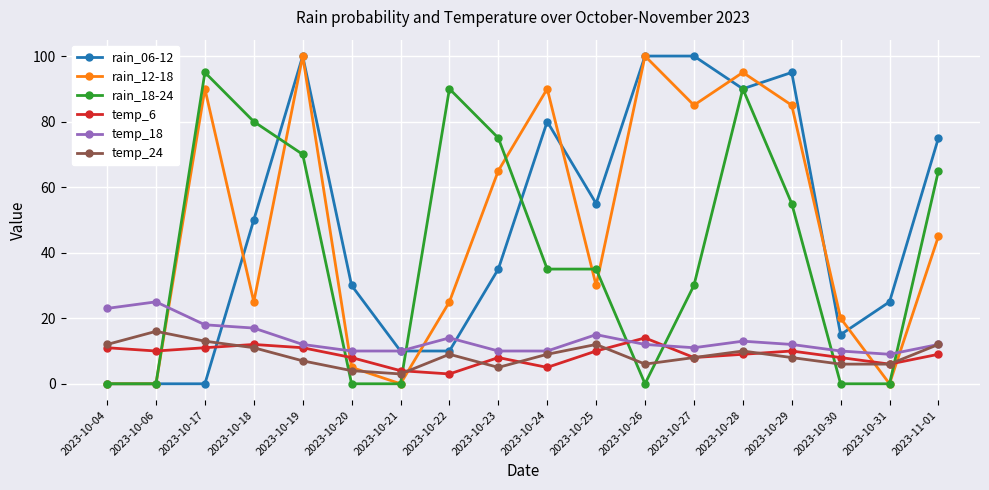

What is the label of the 12th point from the left?

2023-10-26